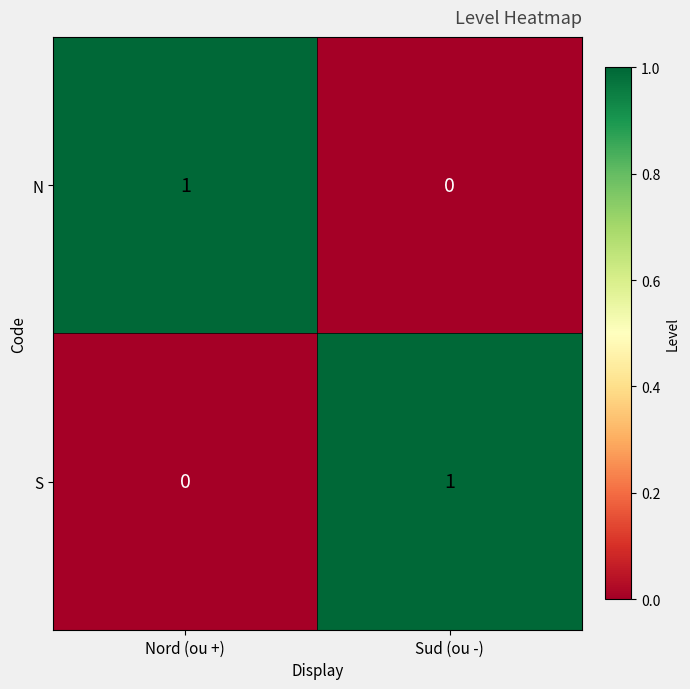

At Sud (ou -), list the series in order from smallest to largest.

N, S